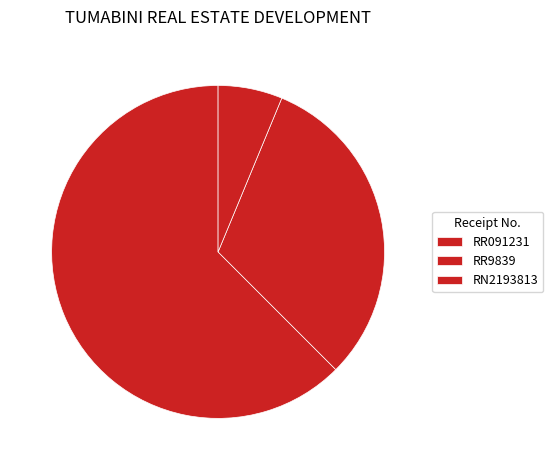

Does any single category account for the majority?

Yes